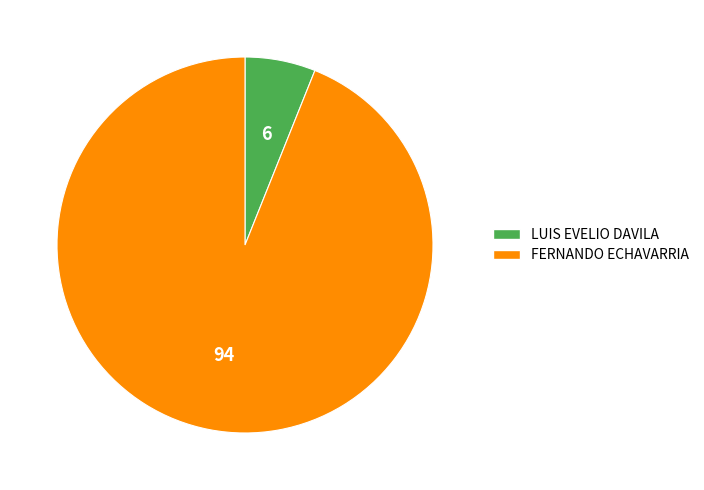

Combined, do LUIS EVELIO DAVILA and FERNANDO ECHAVARRIA account for over 50%?

Yes